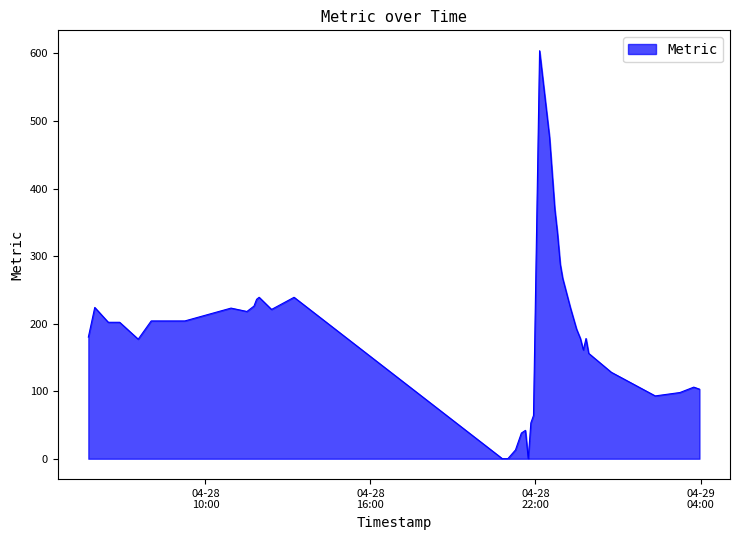

What is the greatest value displayed?

604